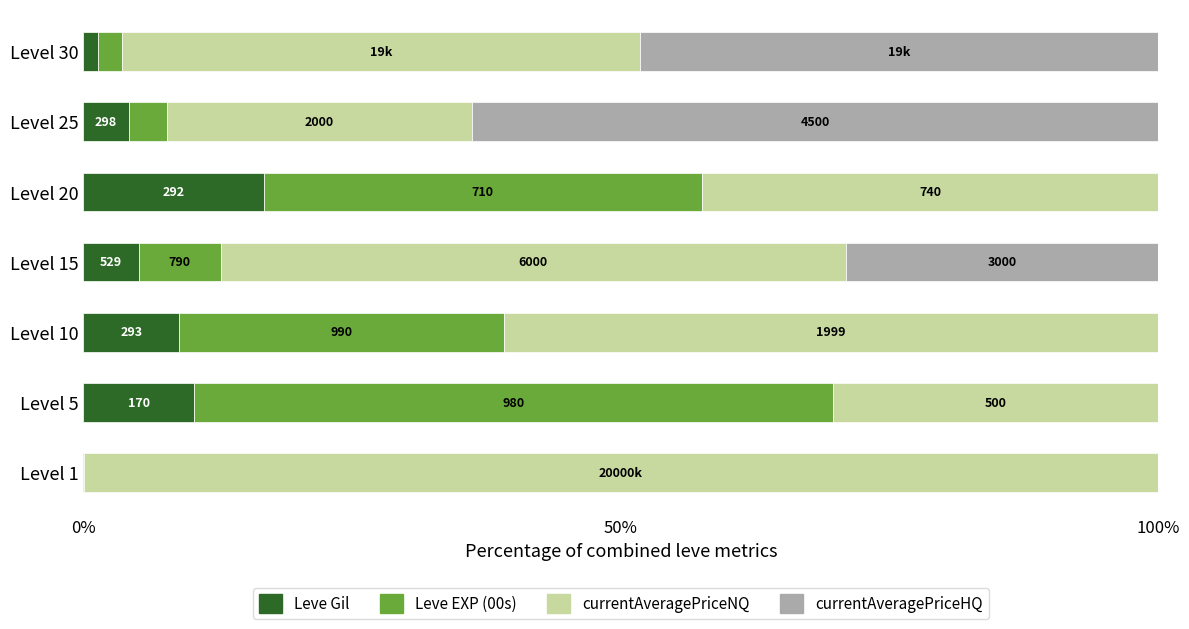

What is the difference between the maximum and minimum values in the Leve Gil series?

16.8